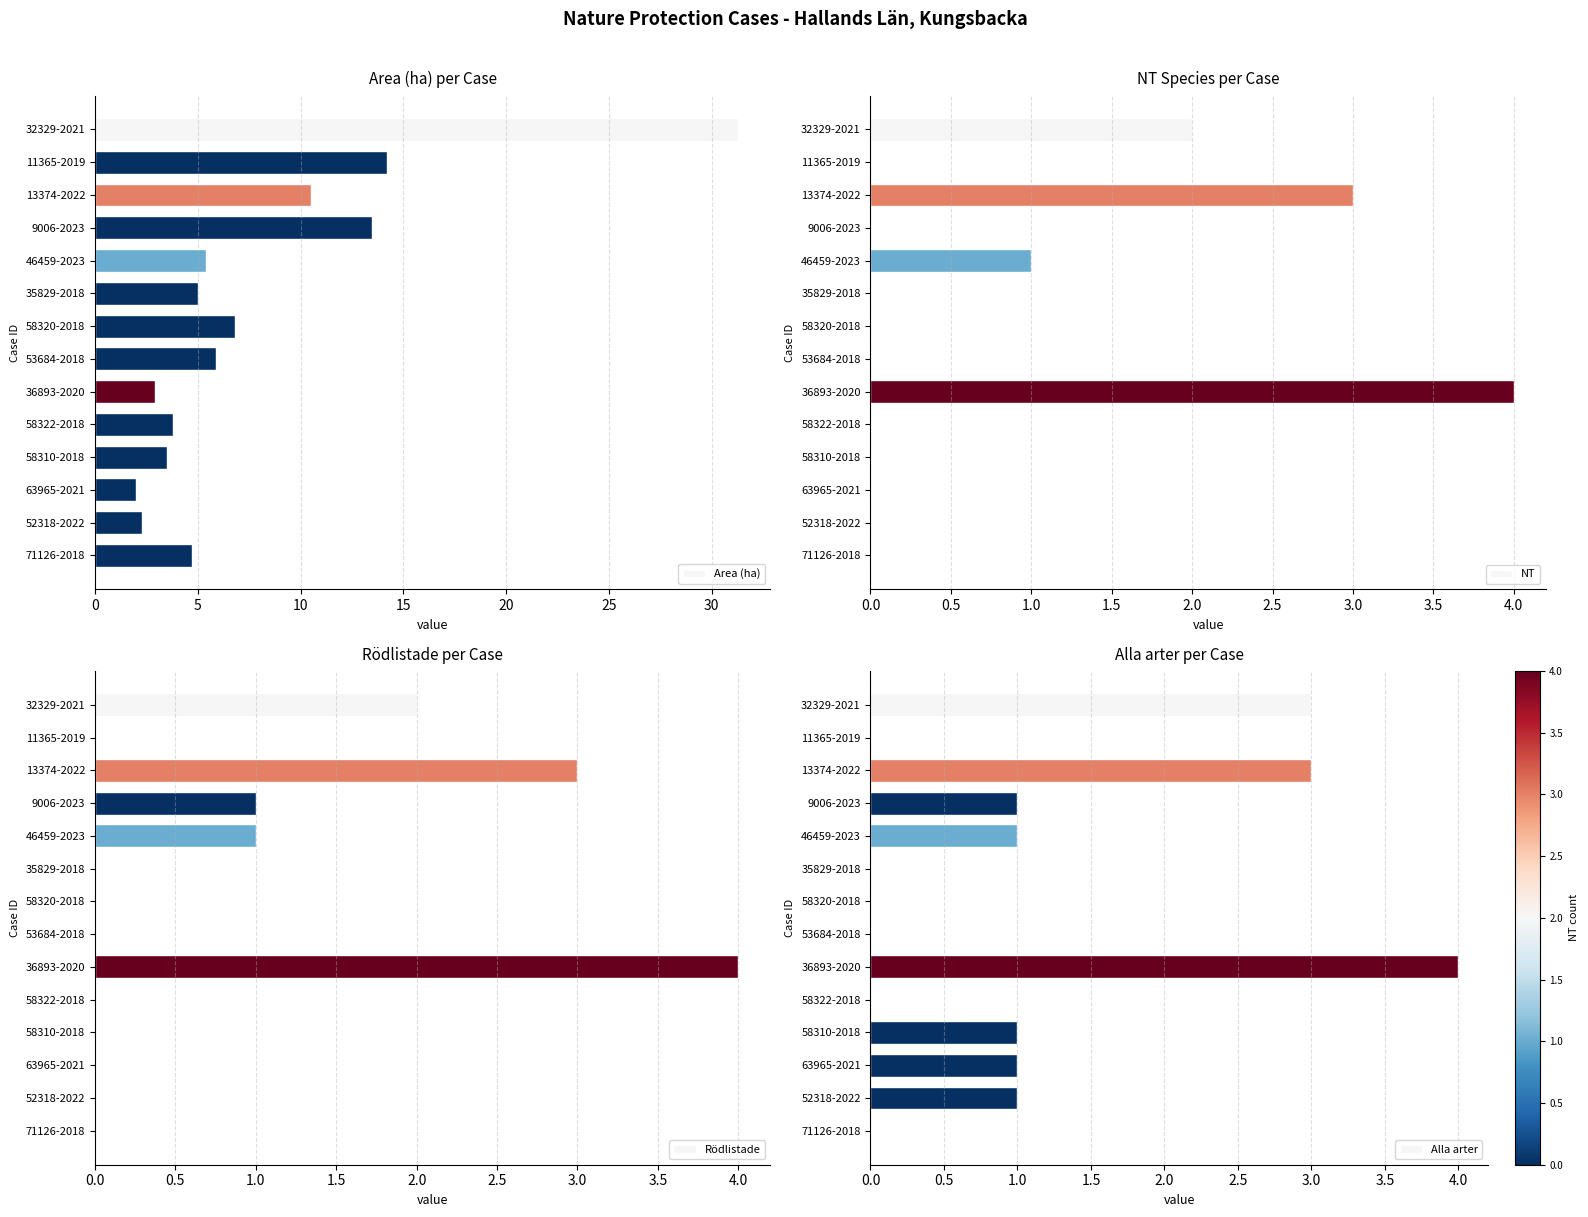

What is the average value of the Area (ha) series?

8.0